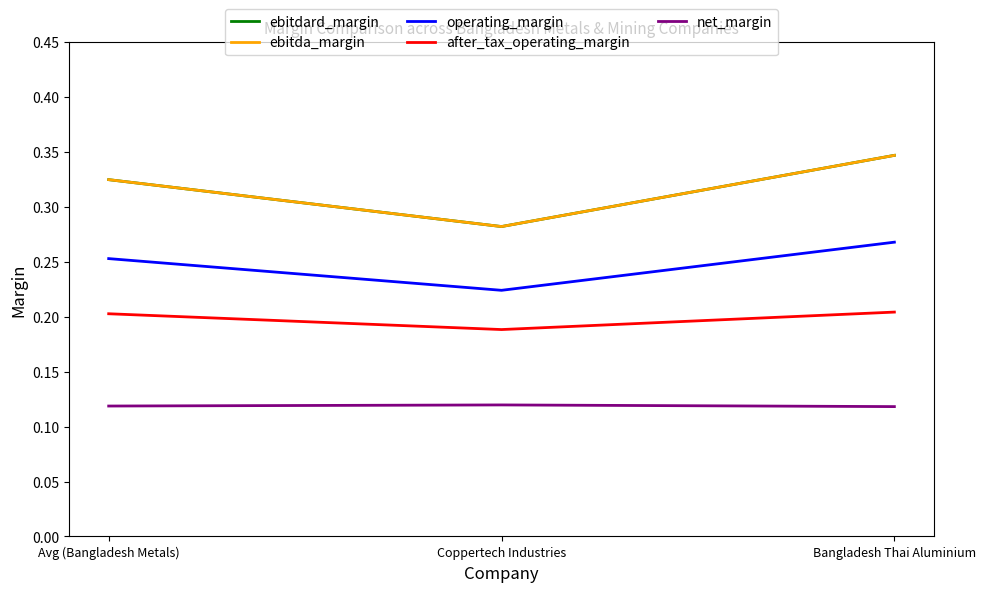

Count the net_margin values in the range 0 to 1.

3